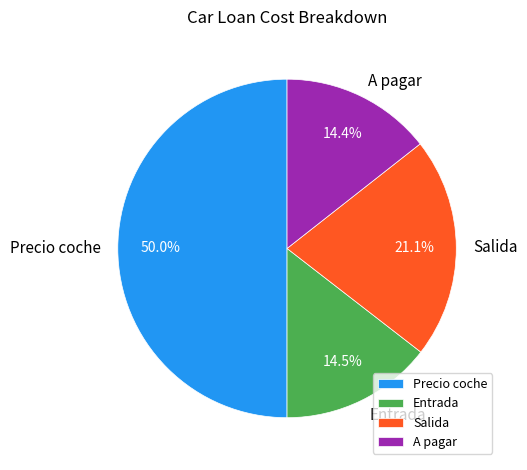

What is the total percentage of Entrada and Precio coche?

64.5%